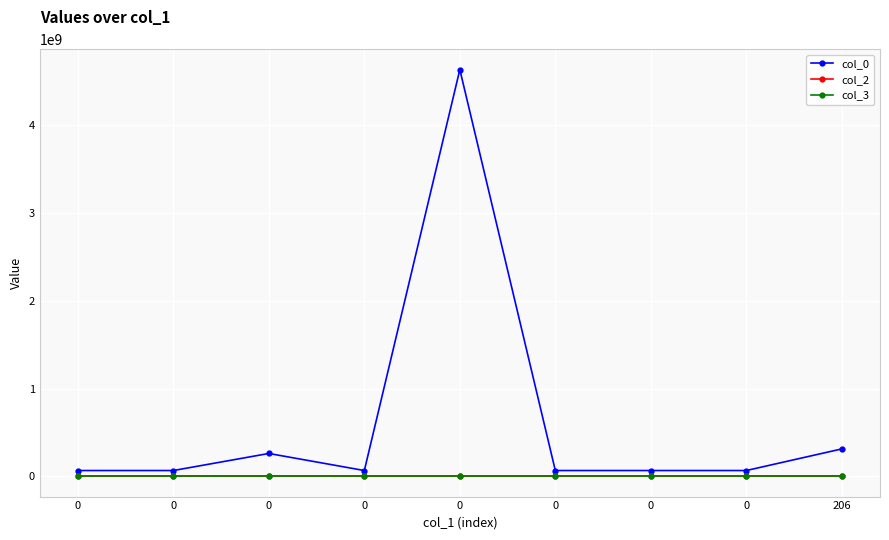

How many series are shown in this chart?

3